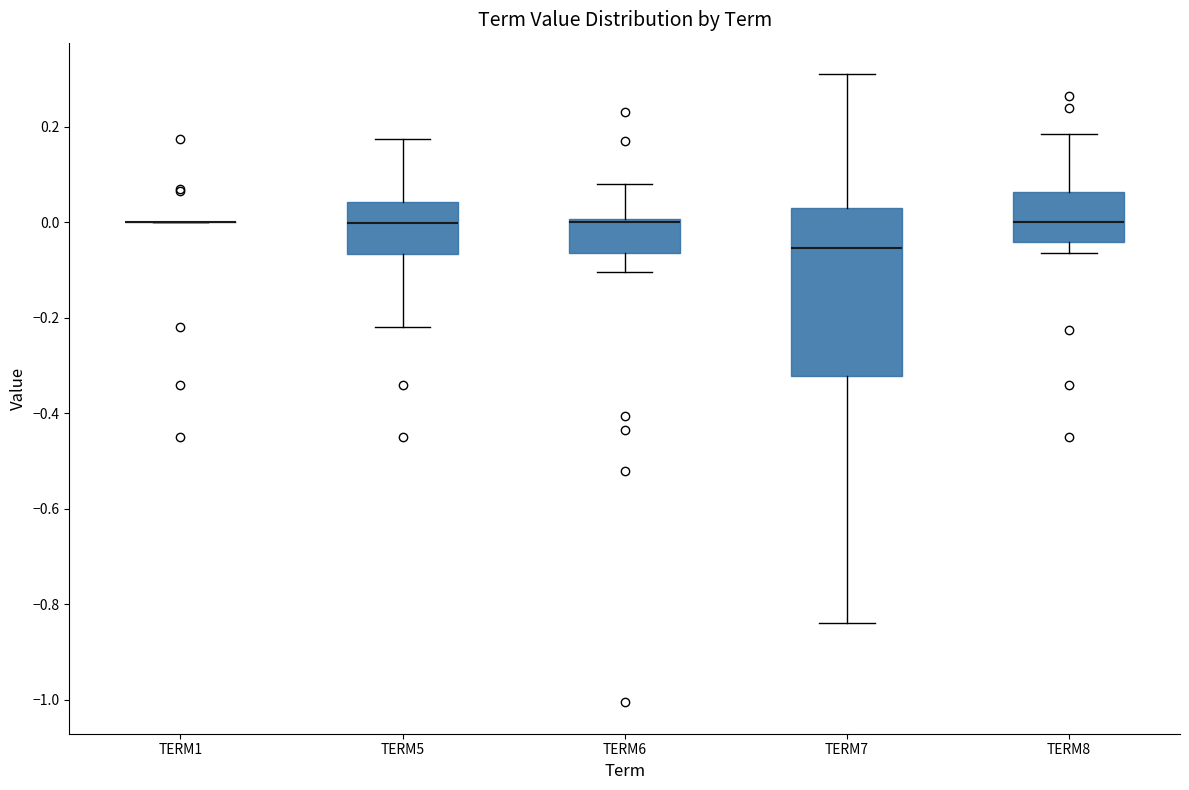

Where is the lower edge of the box for TERM6 on the y-axis? The values are not printed on the chart, so give them approximately, as read against the axis.

-0.06